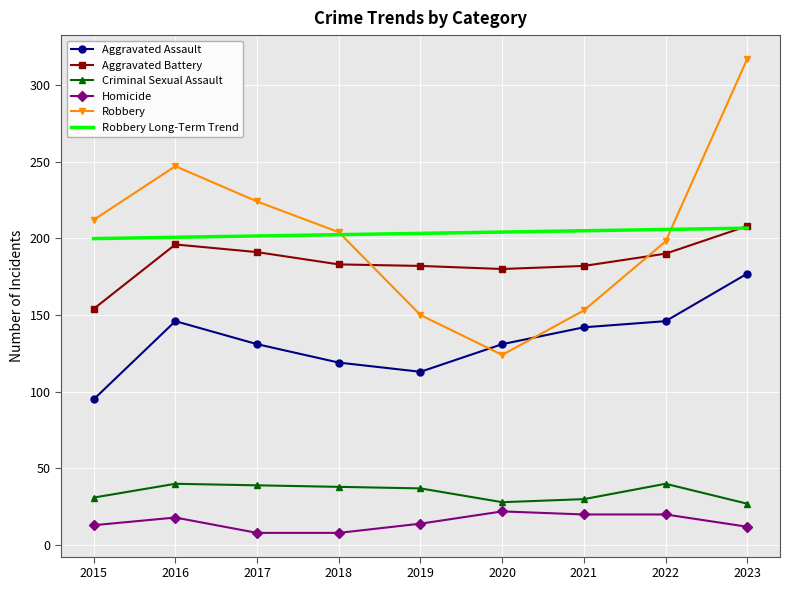

What is the sum of the Criminal Sexual Assault values at 2017 and 2019?

76.0